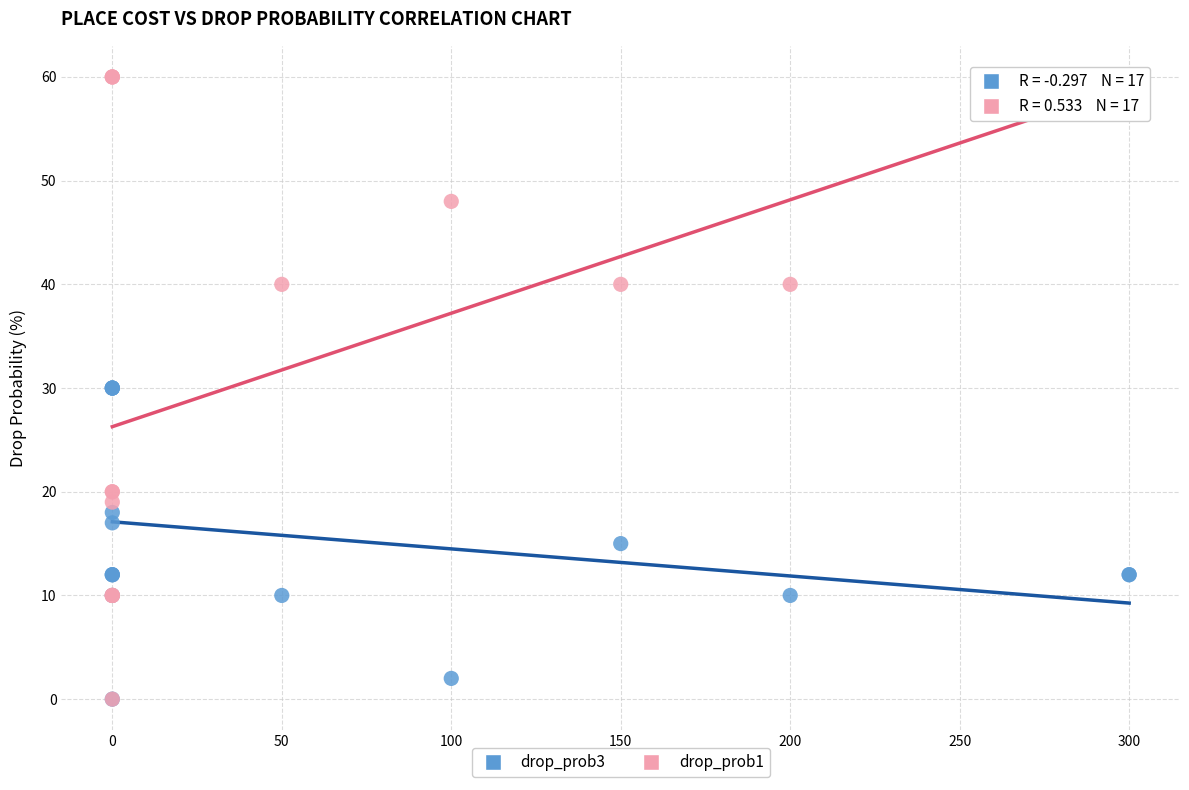

Which series reaches the maximum Y coordinate?

drop_prob1